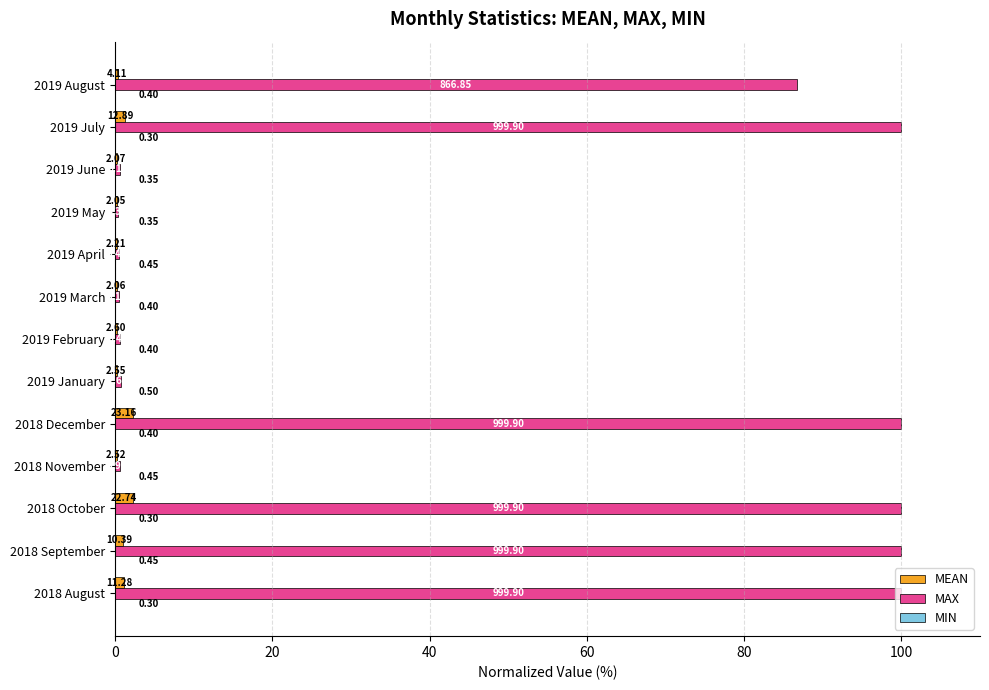

Which series has the largest range (max minus min)?

MAX